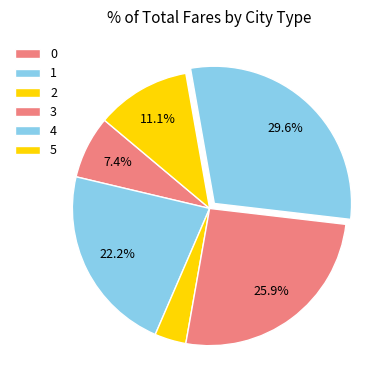

How many segments does this pie chart have?

6